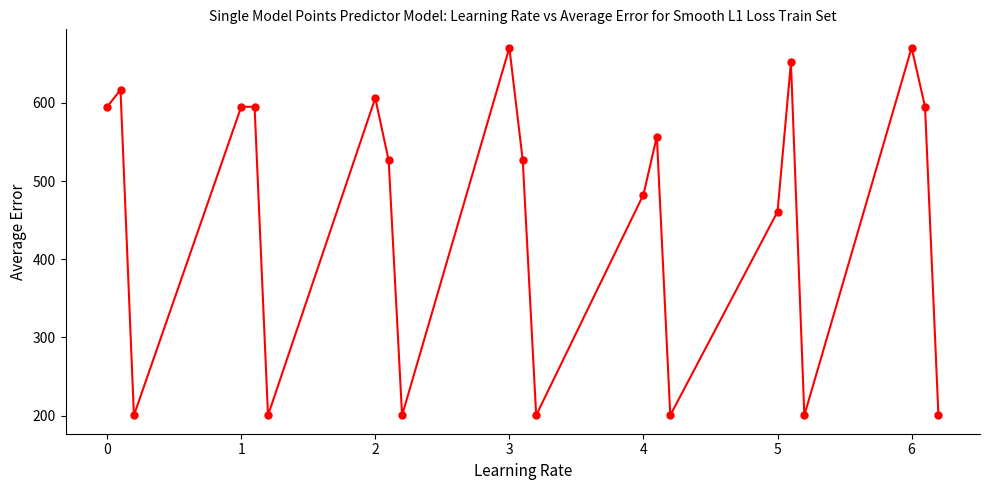

How many points are lower than both their immediate neighbors (excluding endpoints)?

6